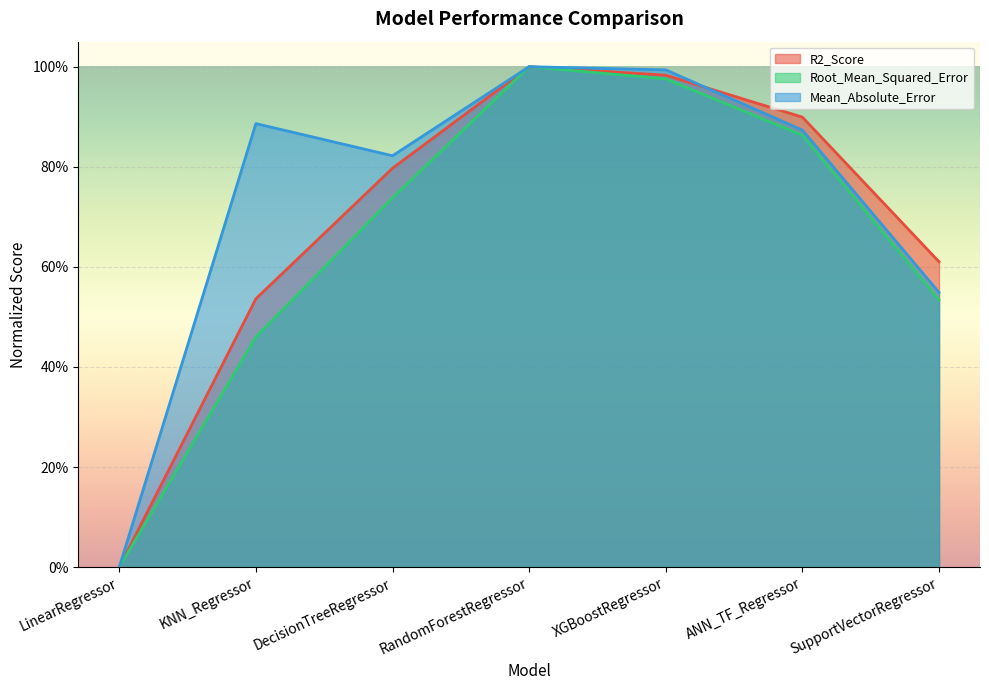

Is it true that Mean_Absolute_Error equals 0.6 at XGBoostRegressor?

False